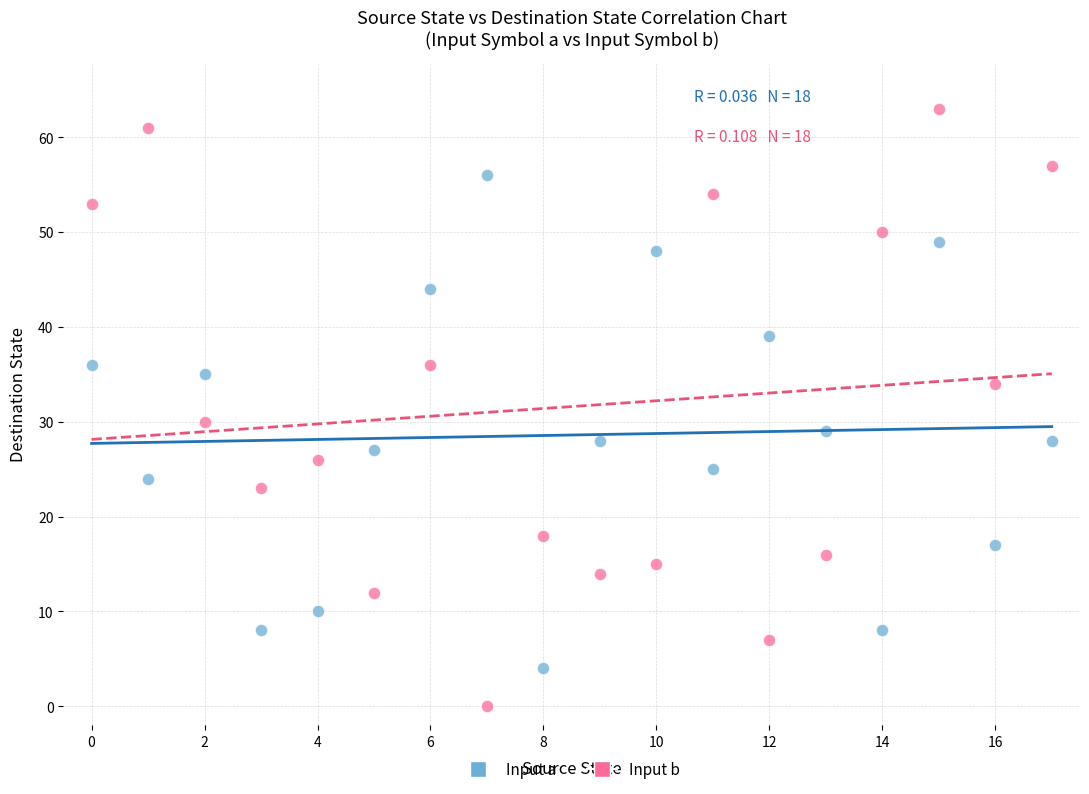

Which series contains the highest Y value?

Input b